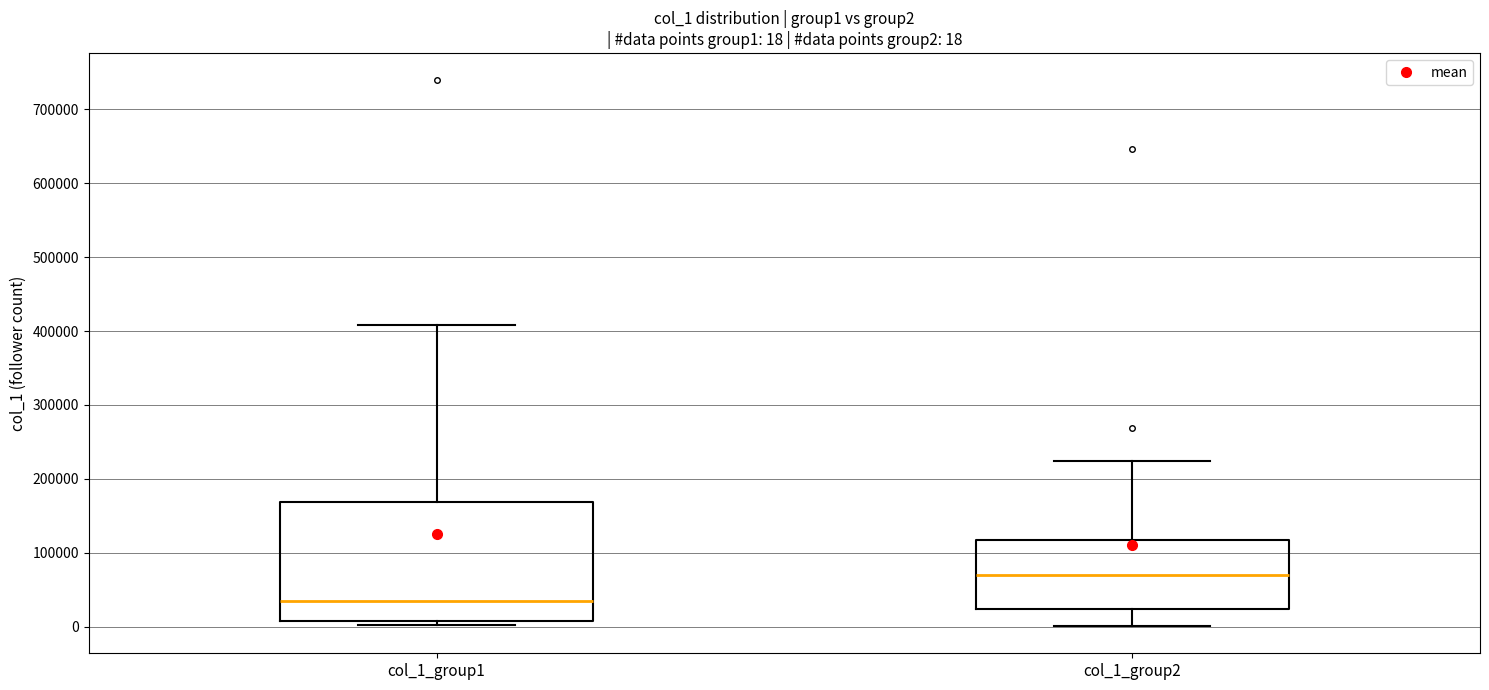

Which box is the tallest, from its lower edge to its upper edge?

col_1_group1